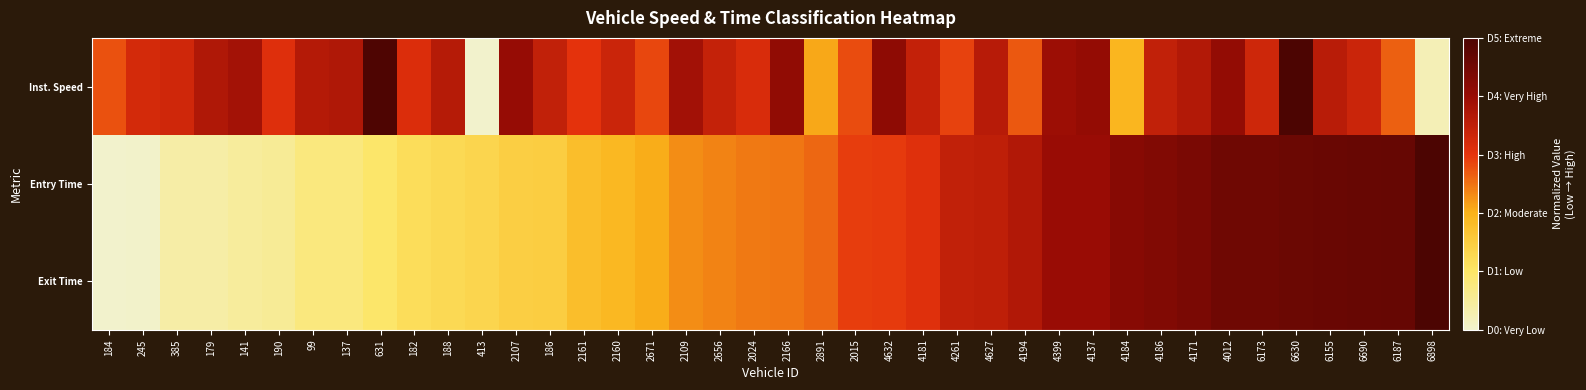

How many categories are shown in the chart?

40